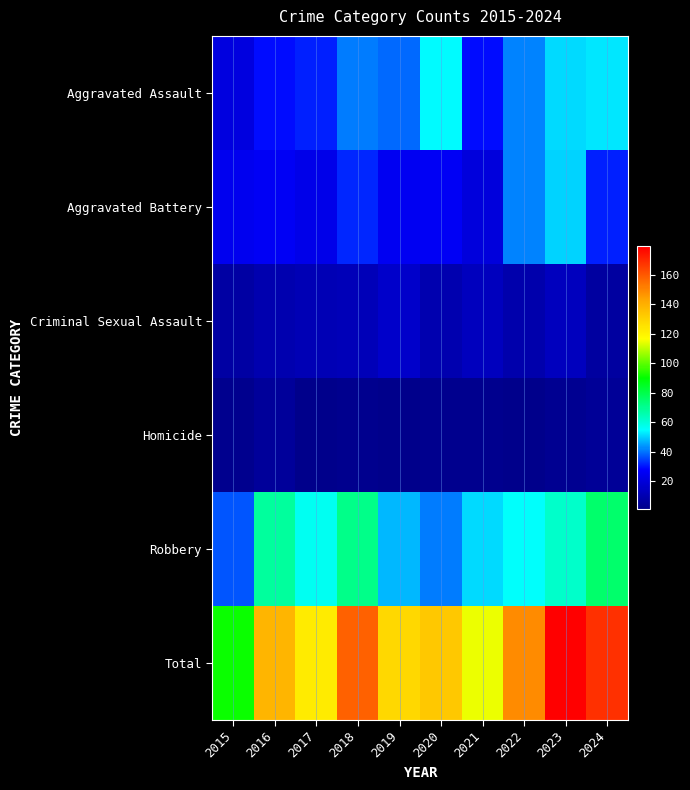

At which category does the chart reach its minimum across all series?

2017